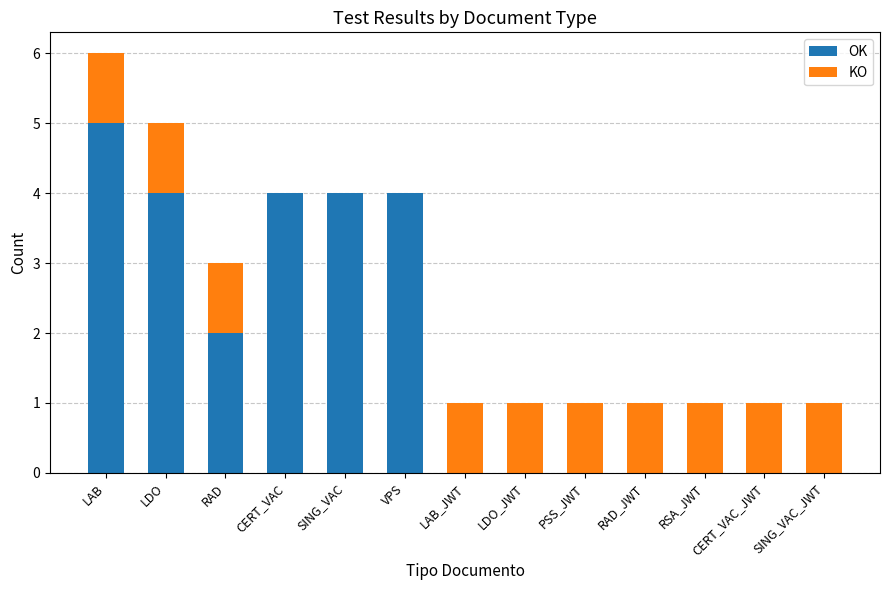

True or false: OK has a value of 3 at RSA_JWT.

False